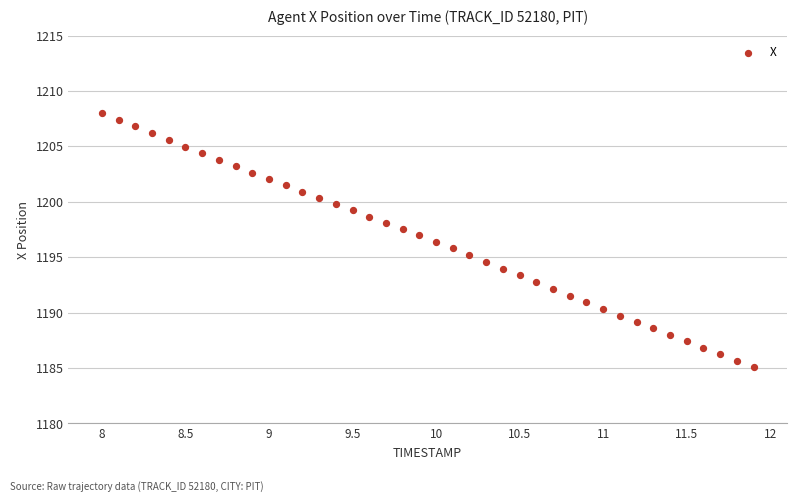

What is the range of Y values (max minus min)?

22.9